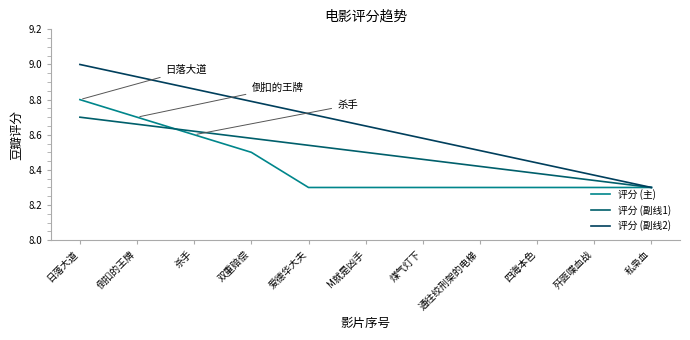

List the series in order of their peak value, lowest first.

评分 (副线1), 评分 (主), 评分 (副线2)